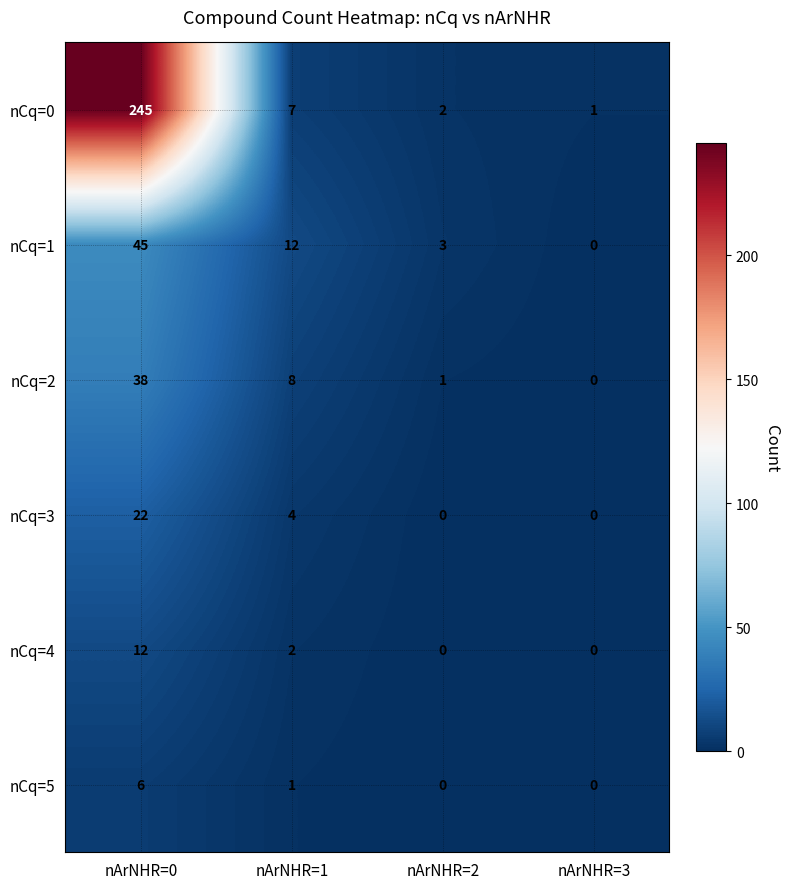

What is the sum of all nCq=4 values?

14